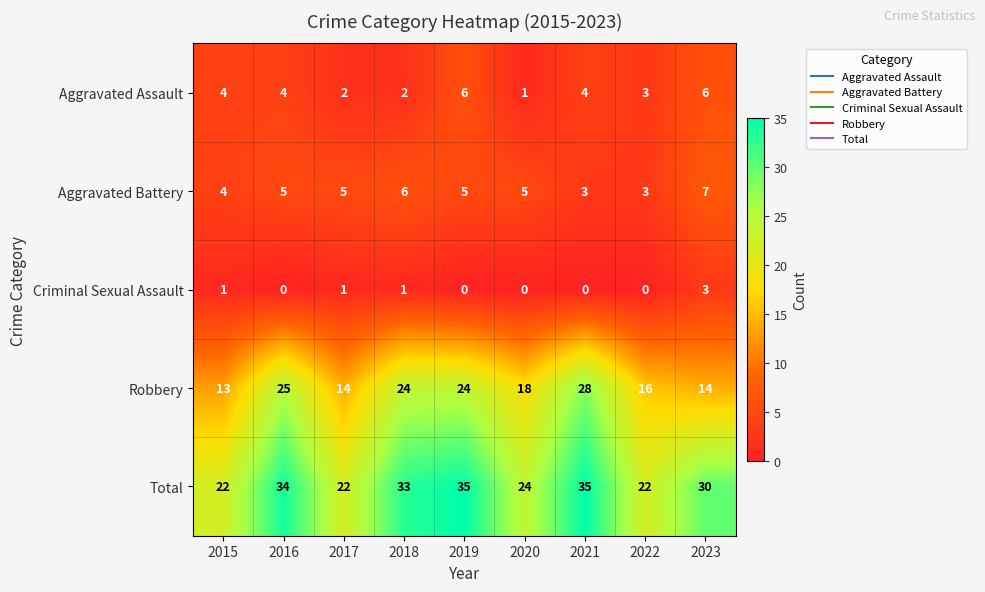

Rank the series by their maximum value, from highest to lowest.

Total, Robbery, Aggravated Battery, Aggravated Assault, Criminal Sexual Assault